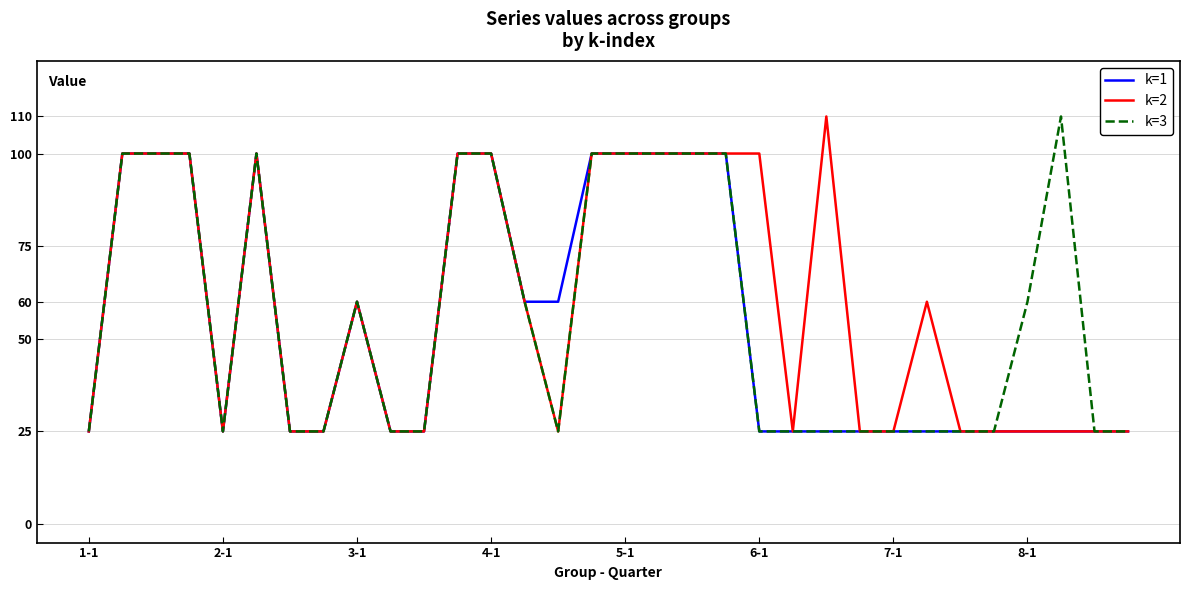

What is the highest value of the k=3 series?

110